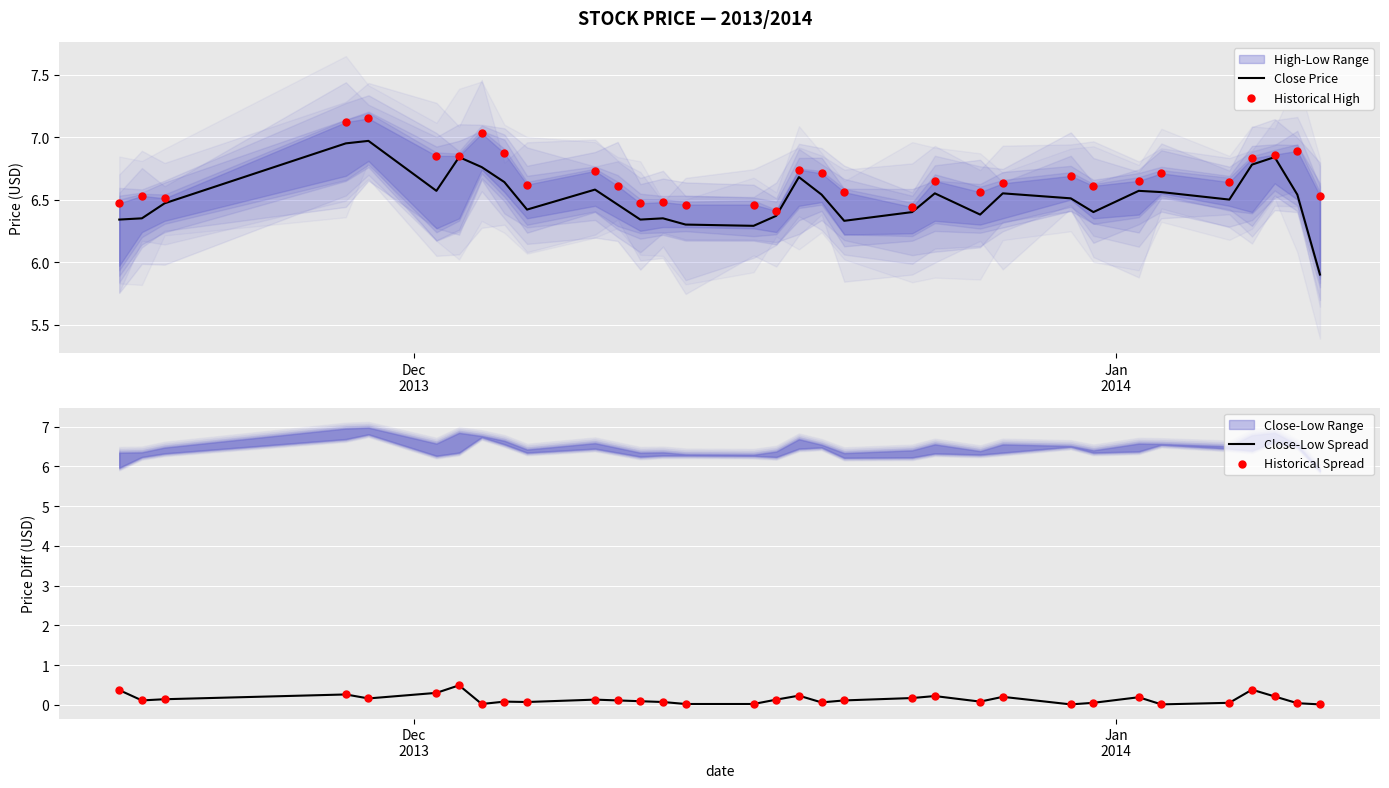

Which series has the largest total across all categories?

Historical High